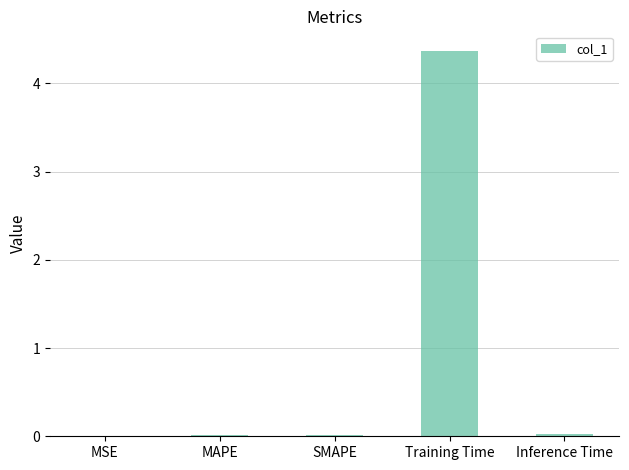

What is the maximum value shown in the chart?

4.4